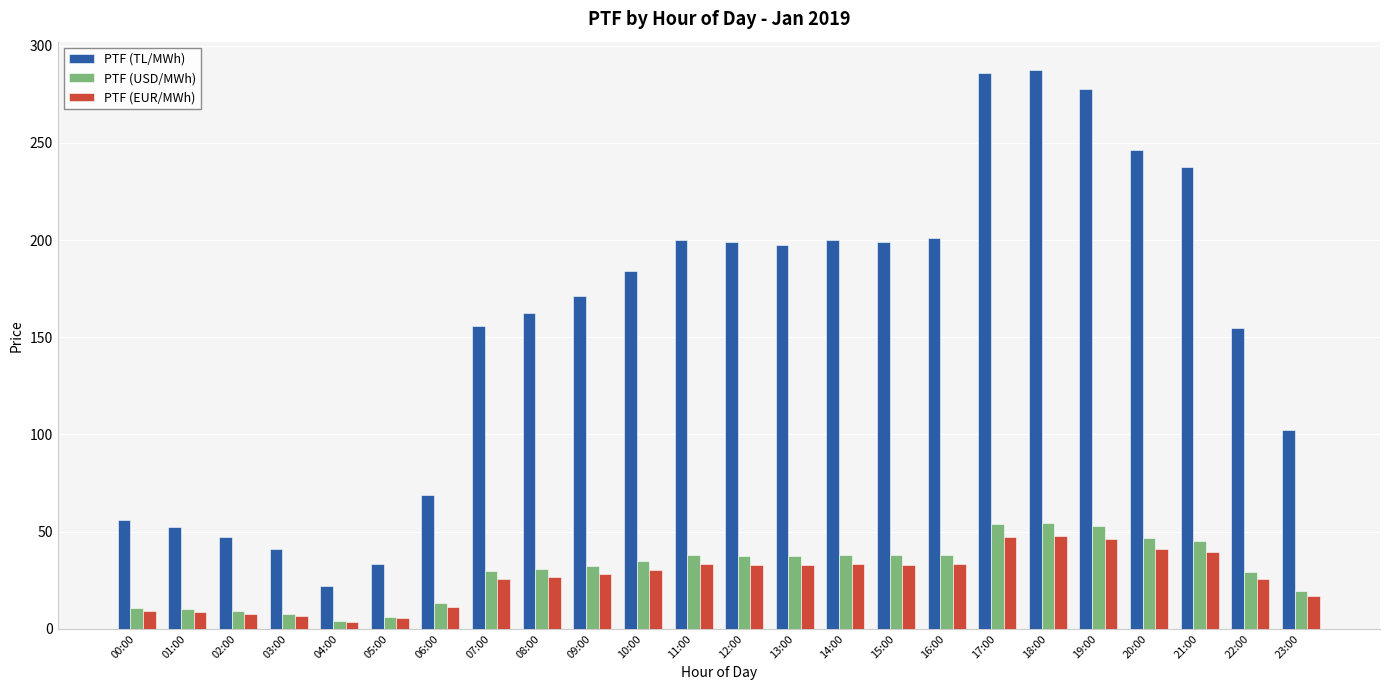

Between 00:00 and 15:00, which series saw the biggest shift?

PTF (TL/MWh)